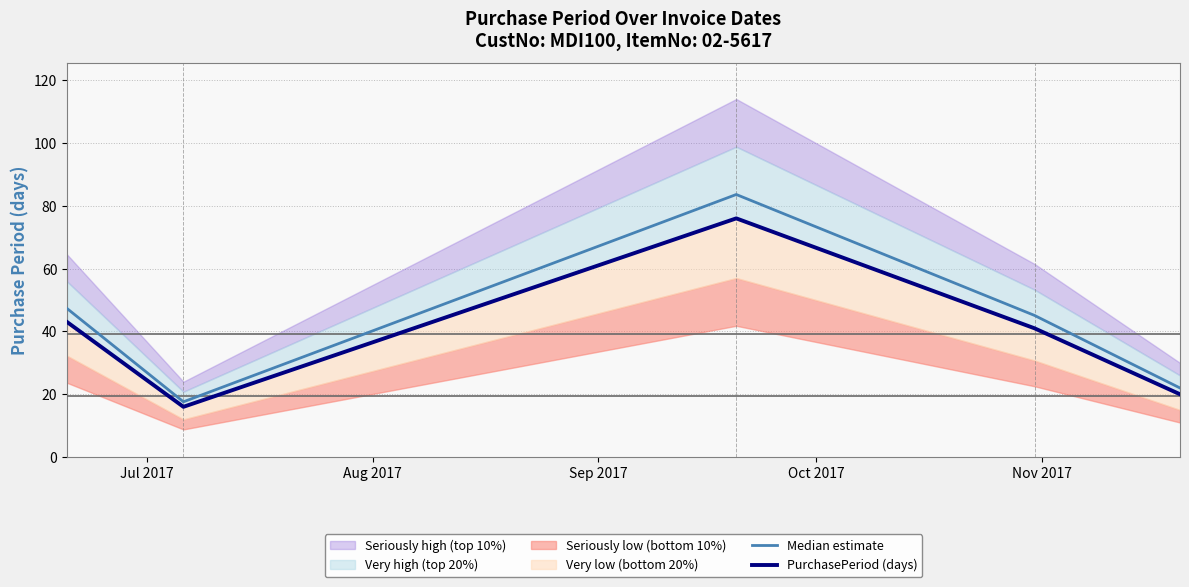

What is the minimum value for Median estimate?

17.6